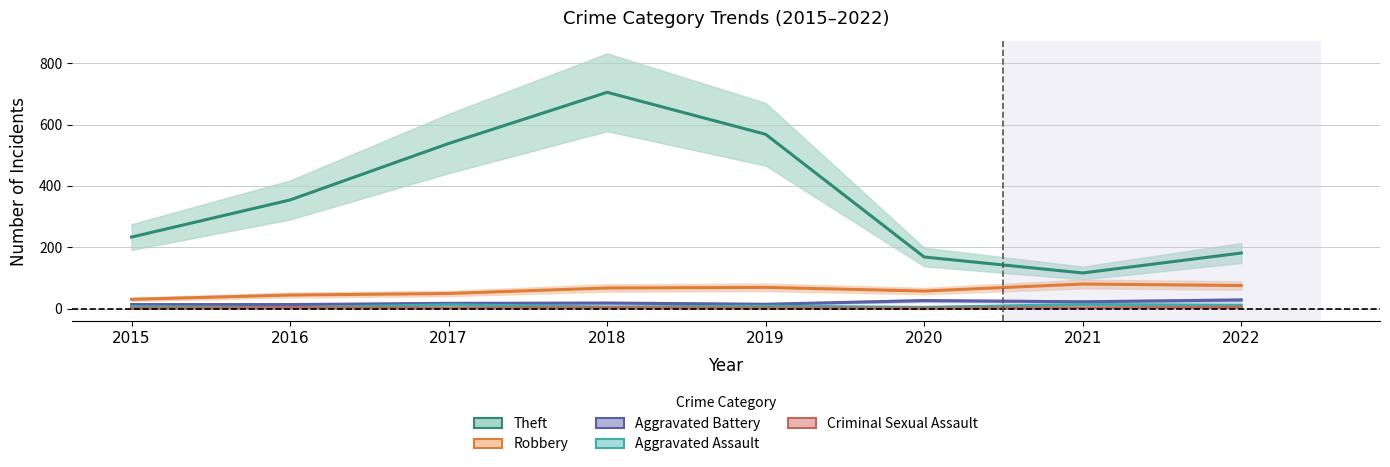

What is the sum of the Aggravated Assault values at 2020 and 2016?

7